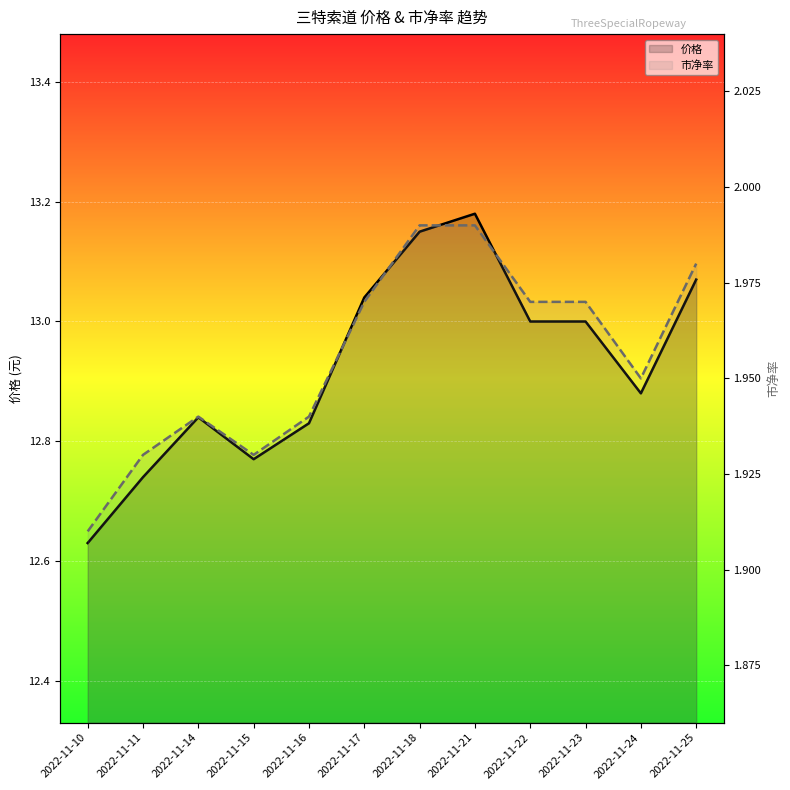

At which category is the sum across all series the highest?

2022-11-21